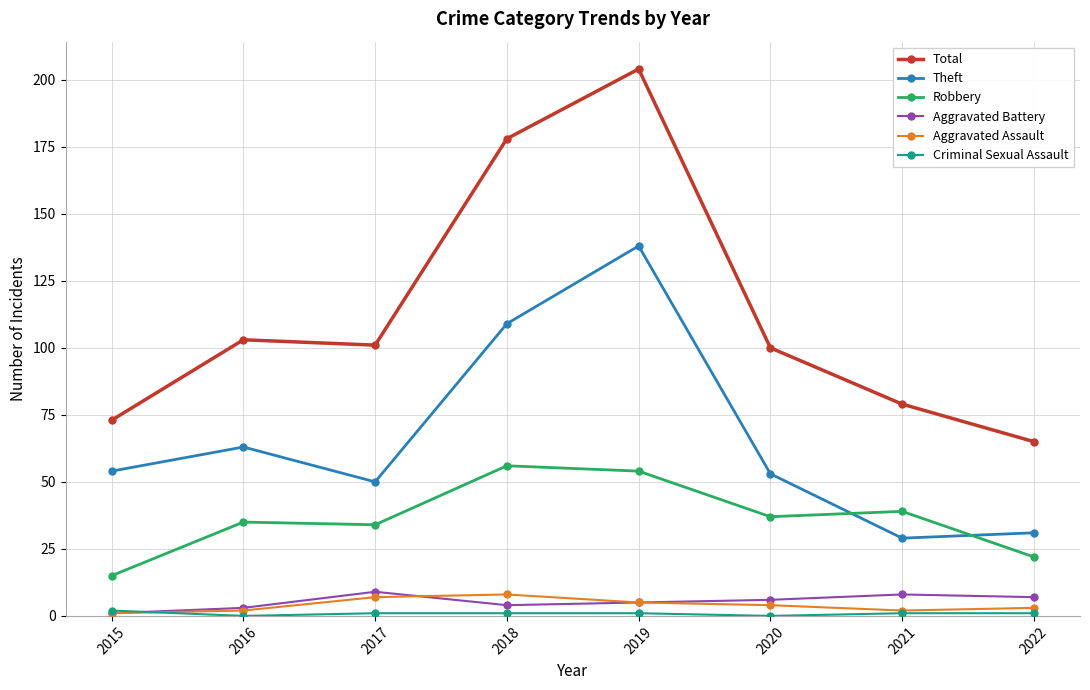

The Robbery series shows 22 at 2022. True or false?

True